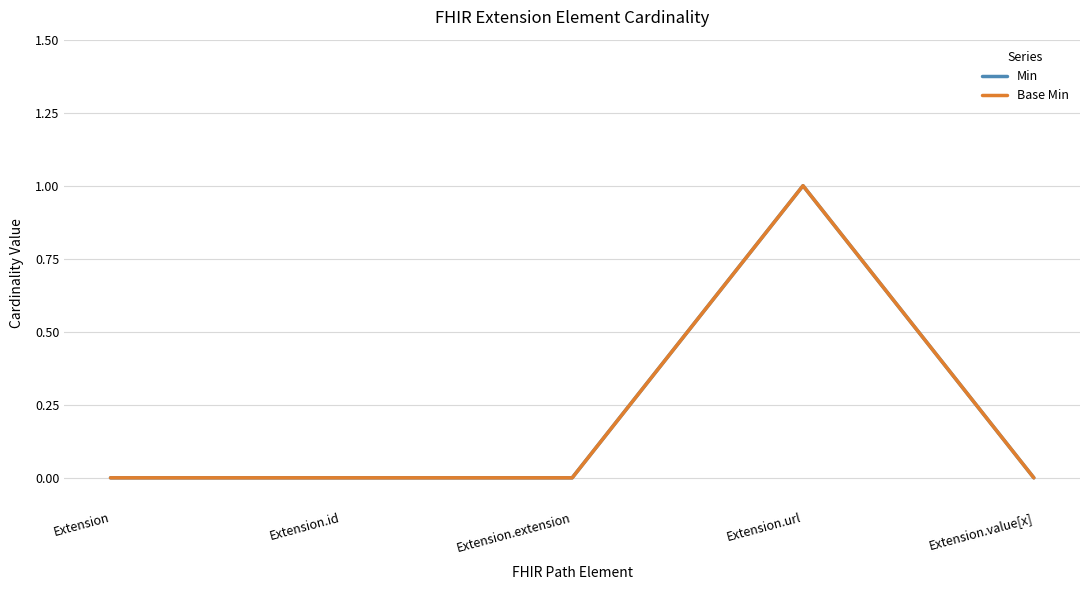

Does the chart display data point markers on the line(s)?

No